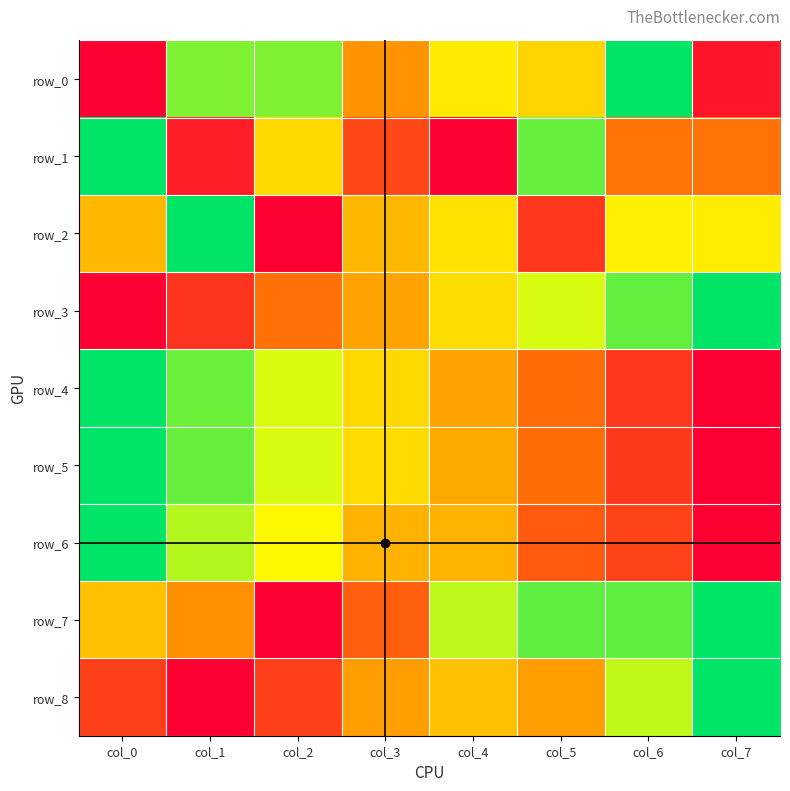

Reading left to right, list all the values displayed in this chart.

row_0: col_0=0.0	col_1=0.8	col_2=0.8	col_3=0.4	col_4=0.6	col_5=0.6	col_6=1.0	col_7=0.1
row_1: col_0=1.0	col_1=0.1	col_2=0.6	col_3=0.2	col_4=0.0	col_5=0.9	col_6=0.3	col_7=0.3
row_2: col_0=0.5	col_1=1.0	col_2=0.0	col_3=0.5	col_4=0.6	col_5=0.1	col_6=0.6	col_7=0.6
row_3: col_0=0.0	col_1=0.1	col_2=0.3	col_3=0.4	col_4=0.6	col_5=0.7	col_6=0.9	col_7=1.0
row_4: col_0=1.0	col_1=0.9	col_2=0.7	col_3=0.6	col_4=0.4	col_5=0.3	col_6=0.1	col_7=0.0
row_5: col_0=1.0	col_1=0.9	col_2=0.7	col_3=0.6	col_4=0.4	col_5=0.3	col_6=0.1	col_7=0.0
row_6: col_0=1.0	col_1=0.8	col_2=0.6	col_3=0.5	col_4=0.5	col_5=0.2	col_6=0.2	col_7=0.0
row_7: col_0=0.5	col_1=0.4	col_2=0.0	col_3=0.2	col_4=0.8	col_5=0.9	col_6=0.9	col_7=1.0
row_8: col_0=0.2	col_1=0.0	col_2=0.2	col_3=0.4	col_4=0.5	col_5=0.4	col_6=0.7	col_7=1.0